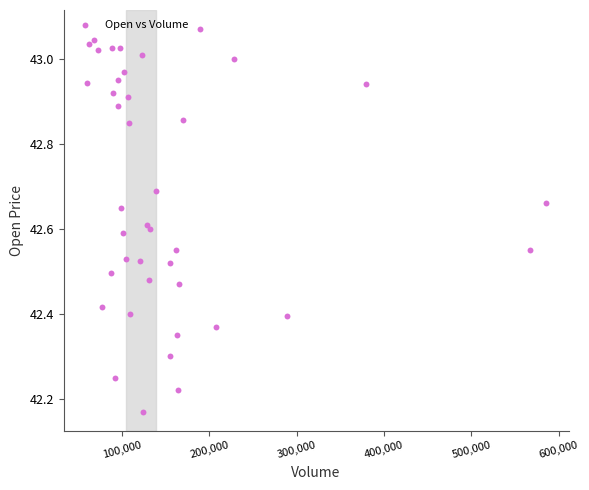

What is the range of Y values (max minus min)?

0.9